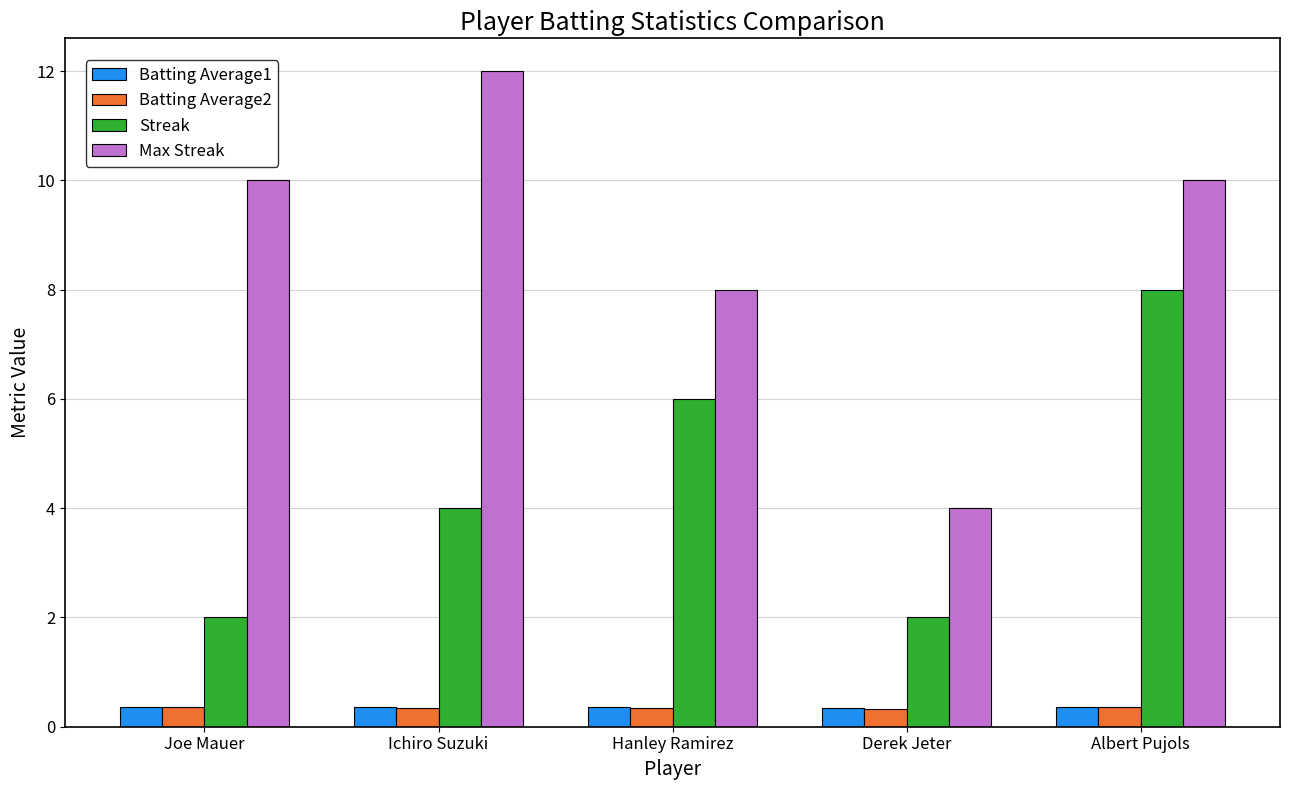

True or false: Max Streak has a value of 19.5 at Ichiro Suzuki.

False